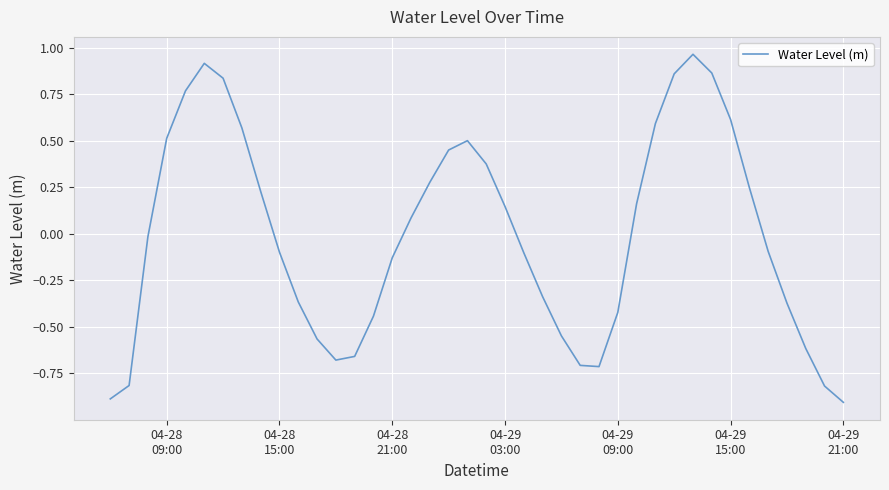

What is the minimum value shown in the chart?

-0.9